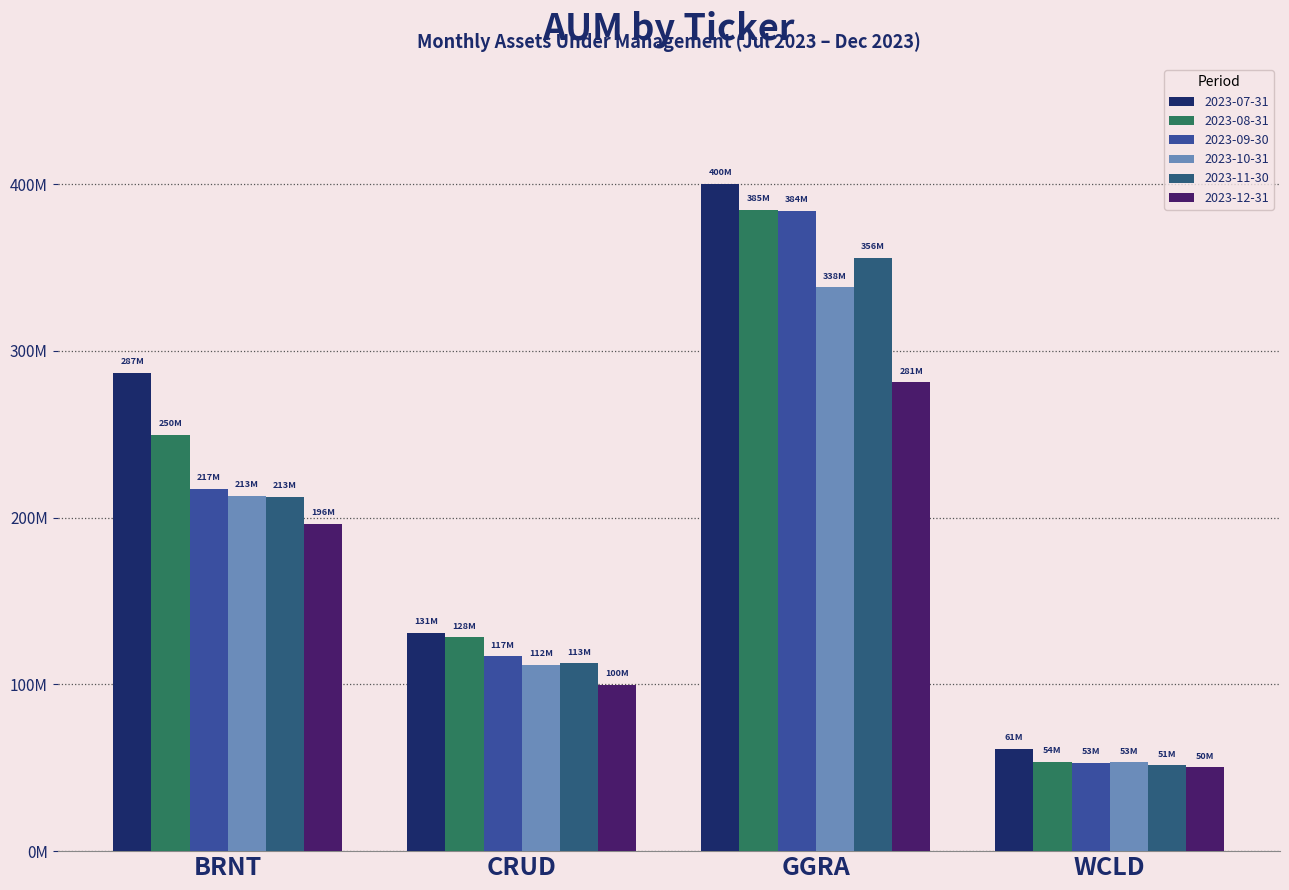

Are the bars horizontal?

No